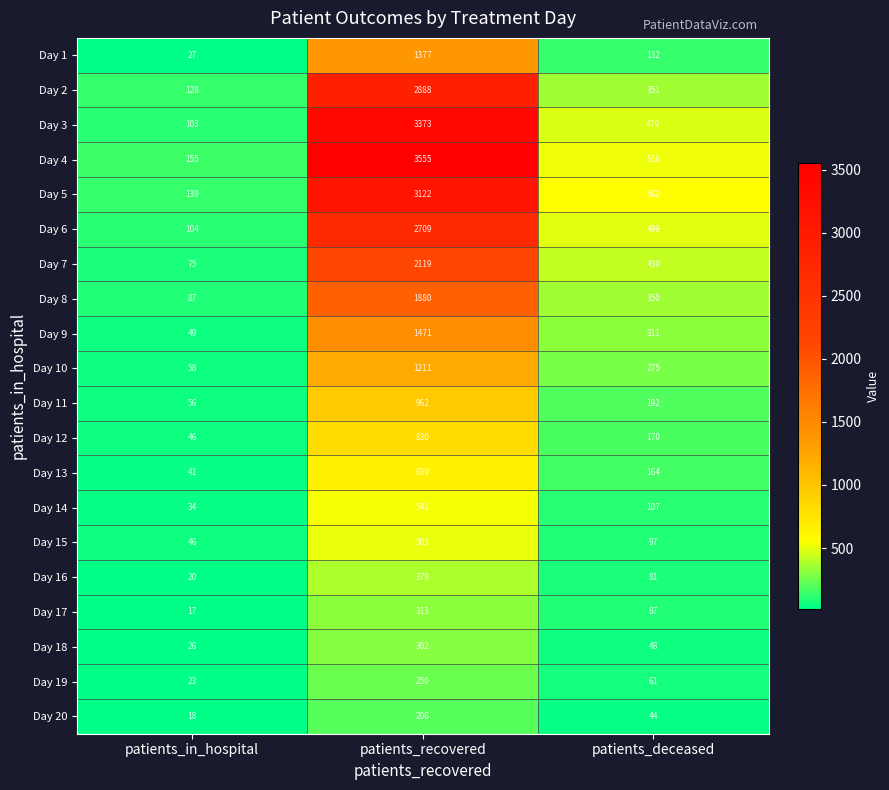

Count the number of categories in the chart.

3